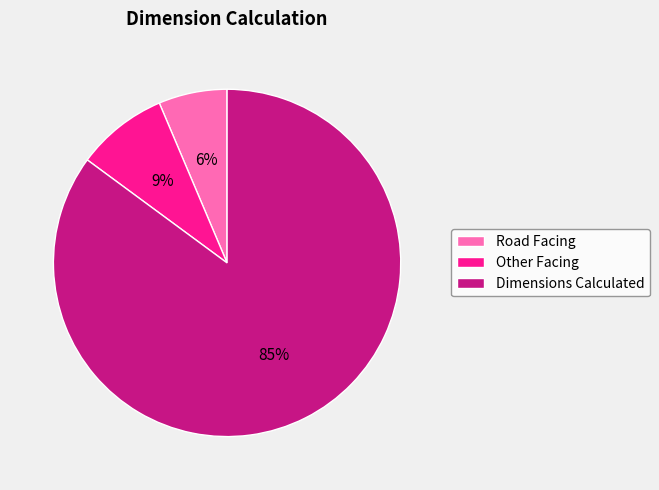

To the nearest percent, what portion does Other Facing represent?

9%